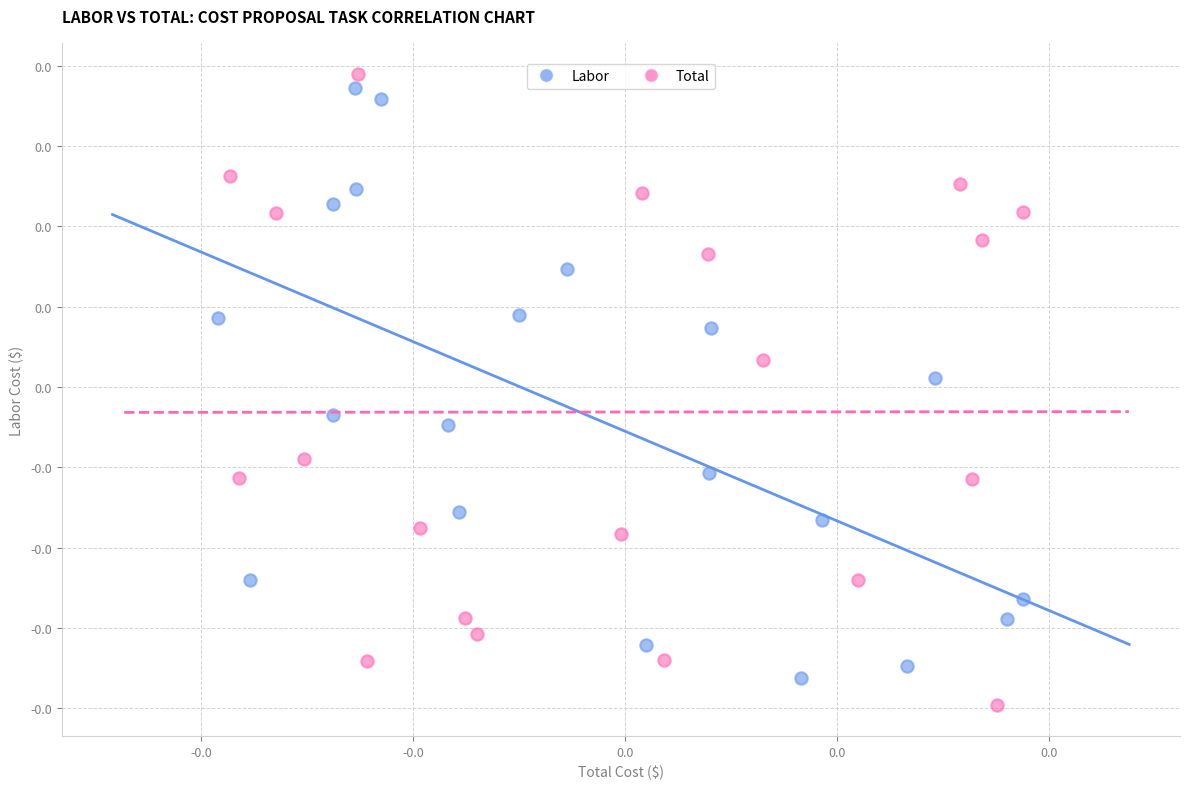

What are all the series names shown in the legend?

Labor, Total